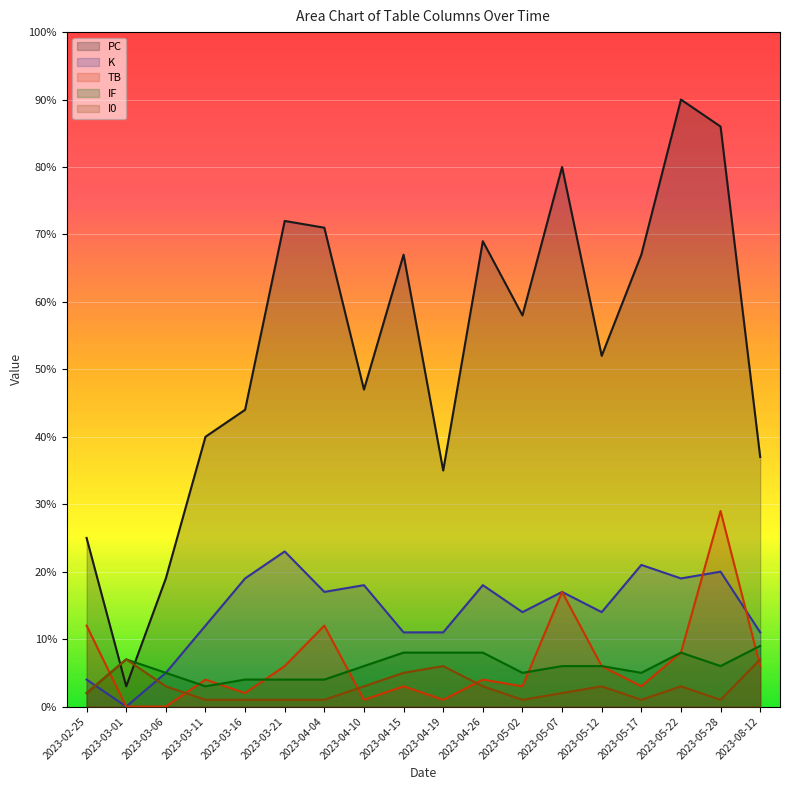

Which has a higher value, 2023-05-22 or 2023-03-11?

2023-05-22